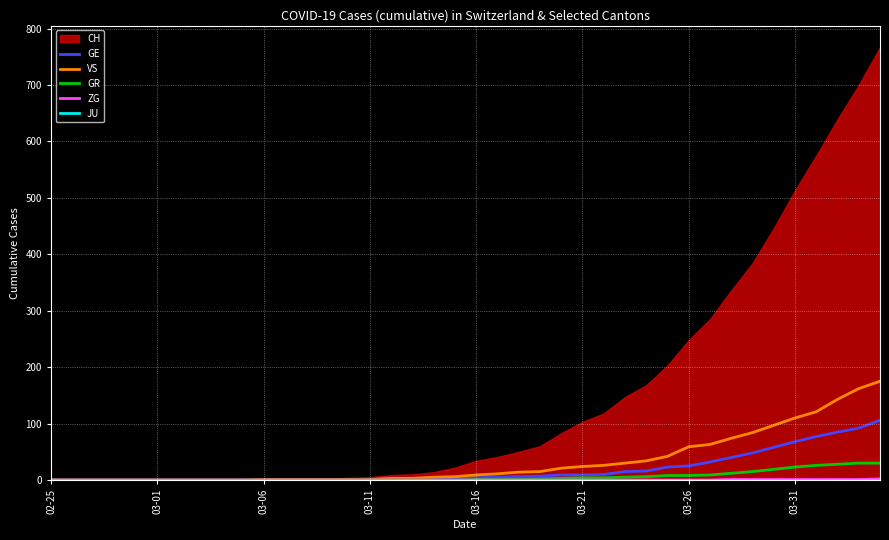

True or false: GR has a value of 4 at 03-21.

True